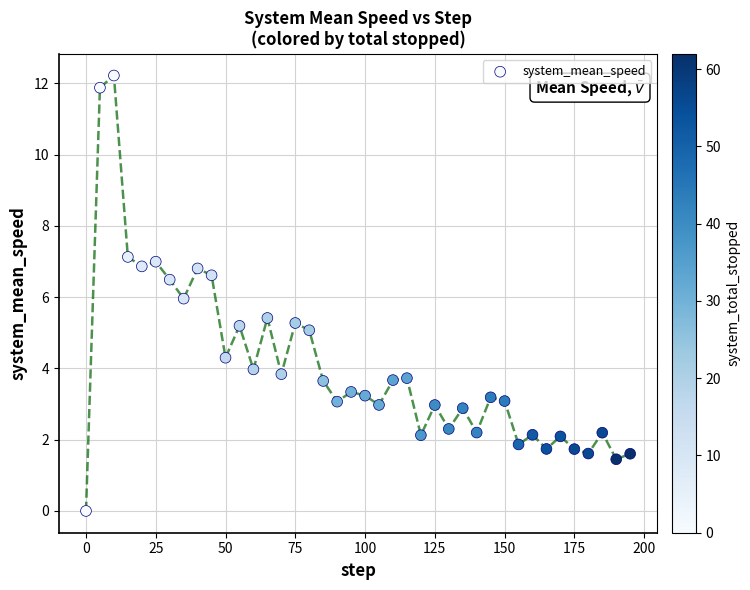

What is the range of X values (max minus min)?

195.0